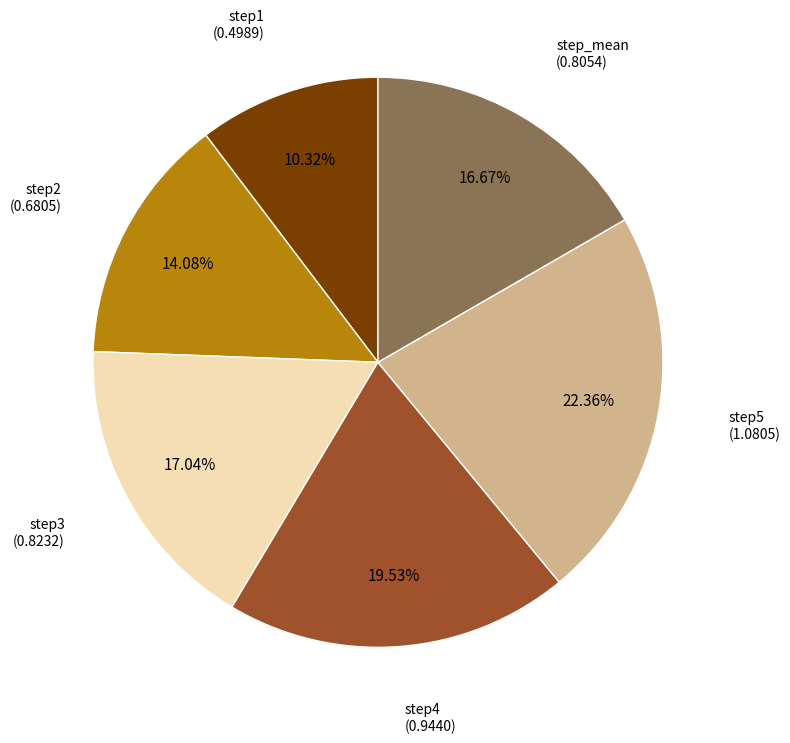

How many segments does this pie chart have?

6